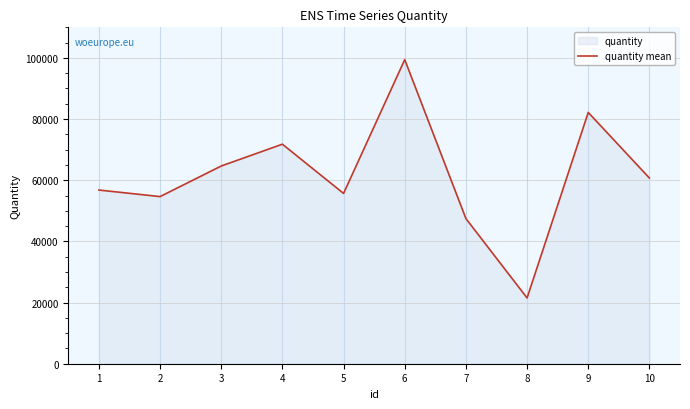

True or false: the data shows 55687 at 5.

True